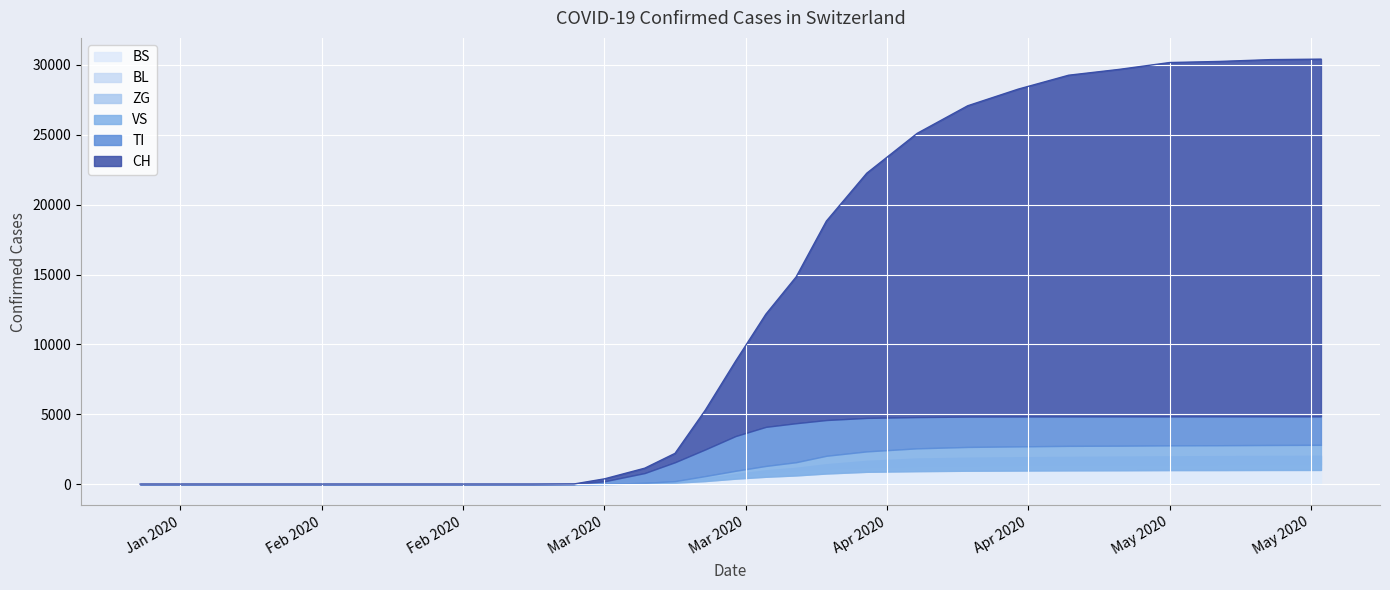

True or false: BL and VS intersect in this chart.

False